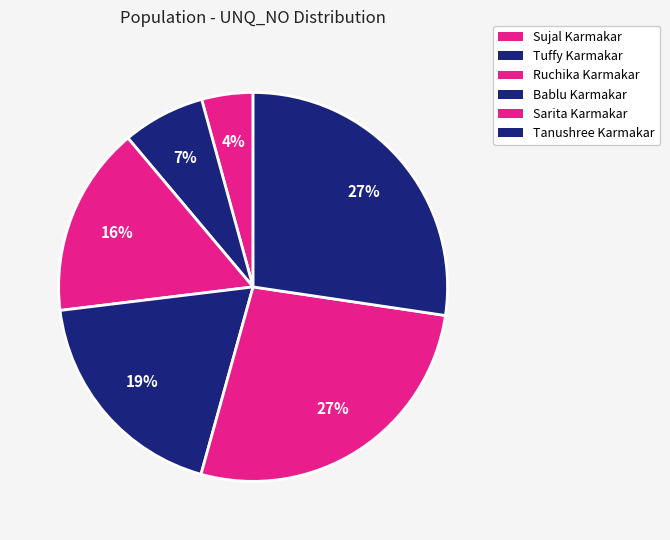

How many segments does this pie chart have?

6